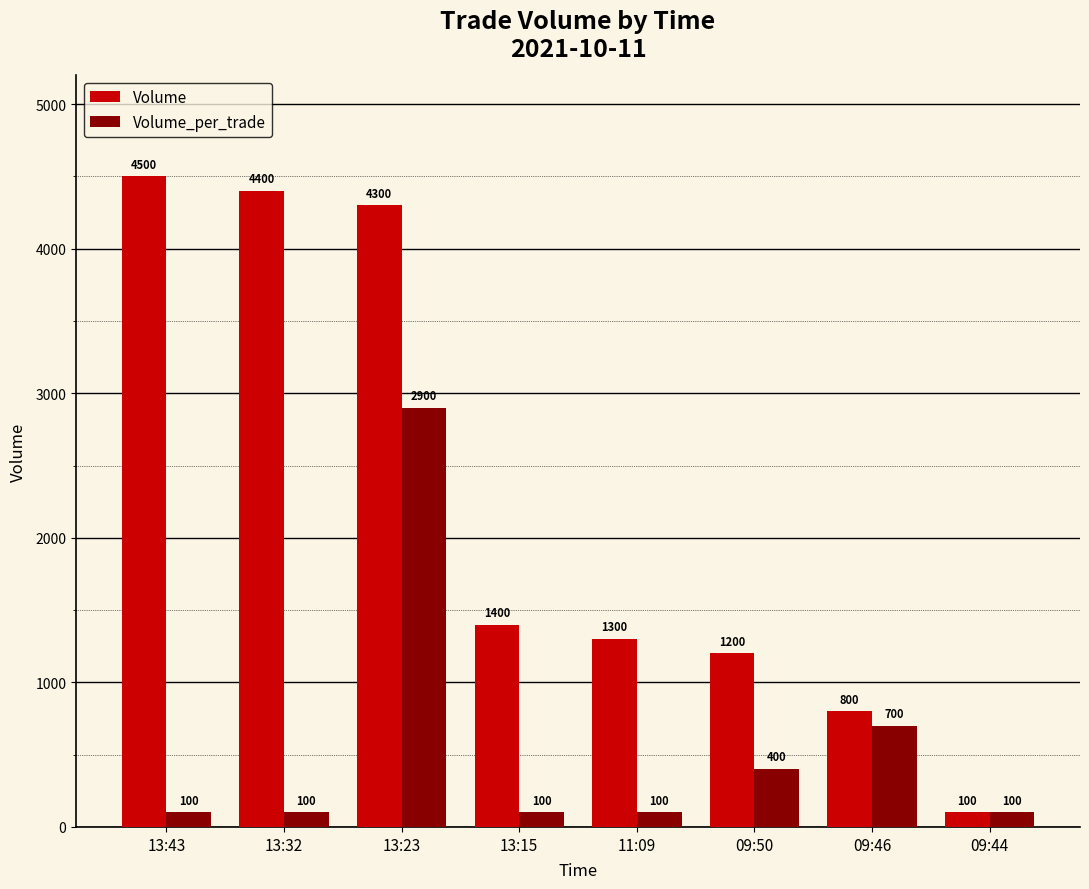

Which series has the widest spread of values?

Volume